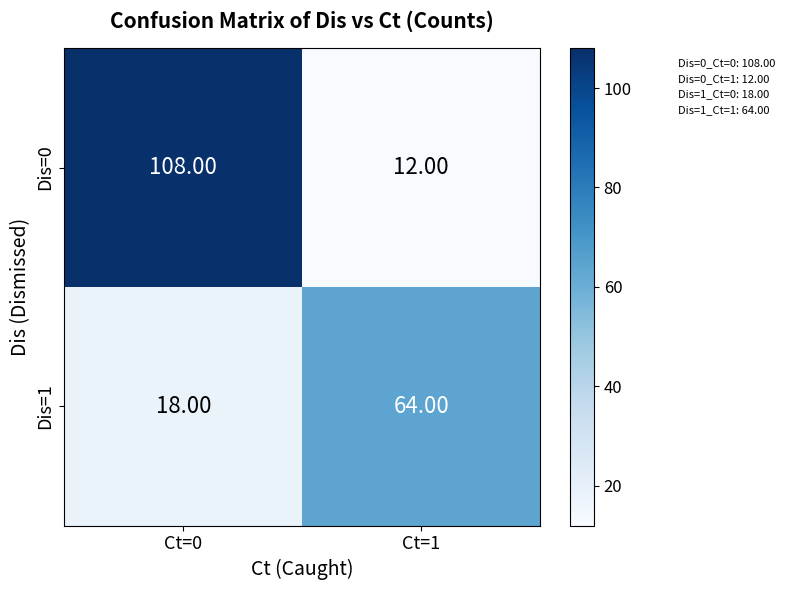

Rank the series by their average value, from highest to lowest.

Dis=0, Dis=1